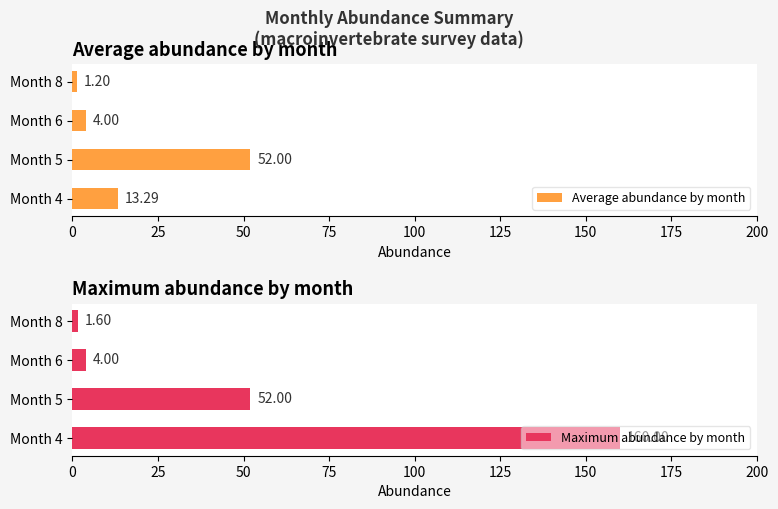

Which series has the largest total across all categories?

Maximum abundance by month